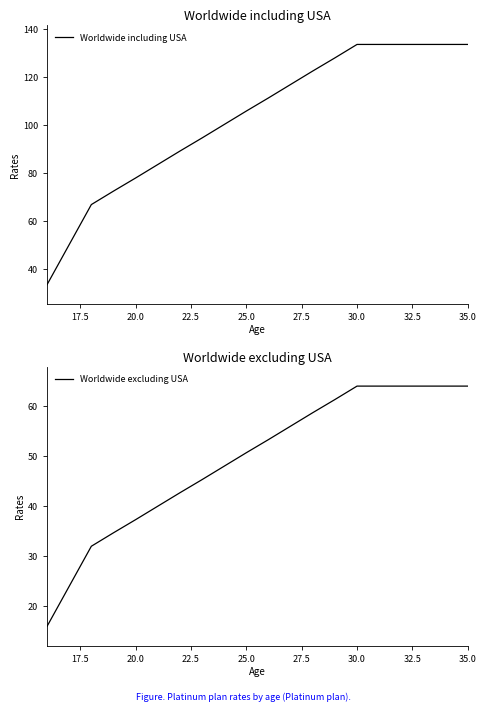

What is the difference between the second highest and second lowest values in the Worldwide excluding USA series?

40.0